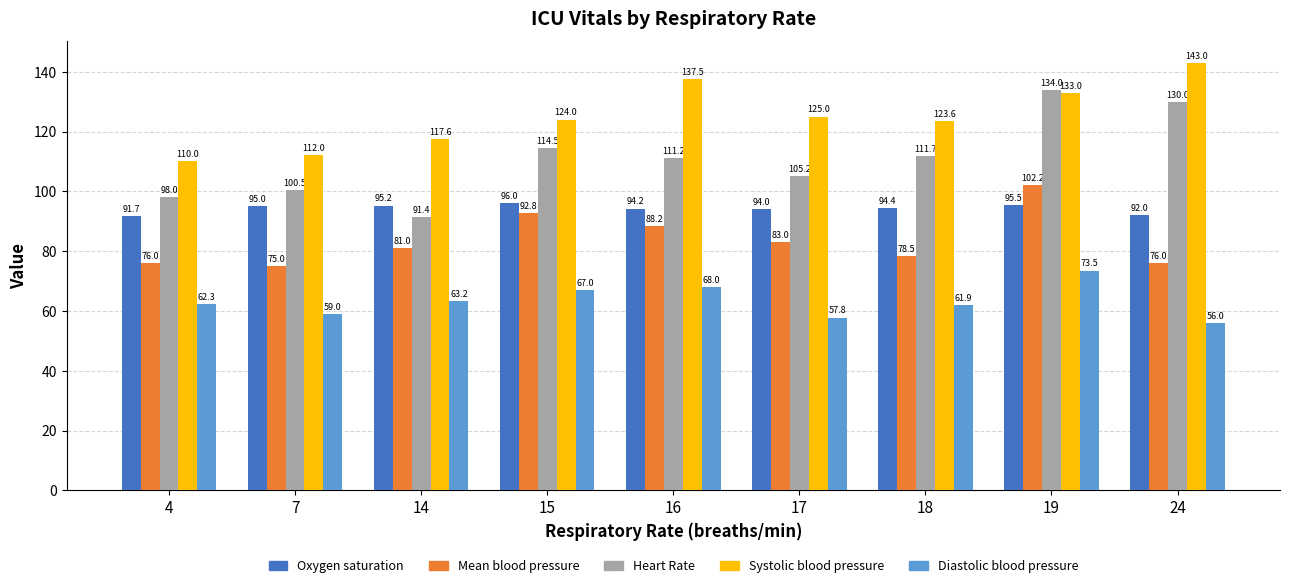

Where is Diastolic blood pressure nearest to the value 64?

14